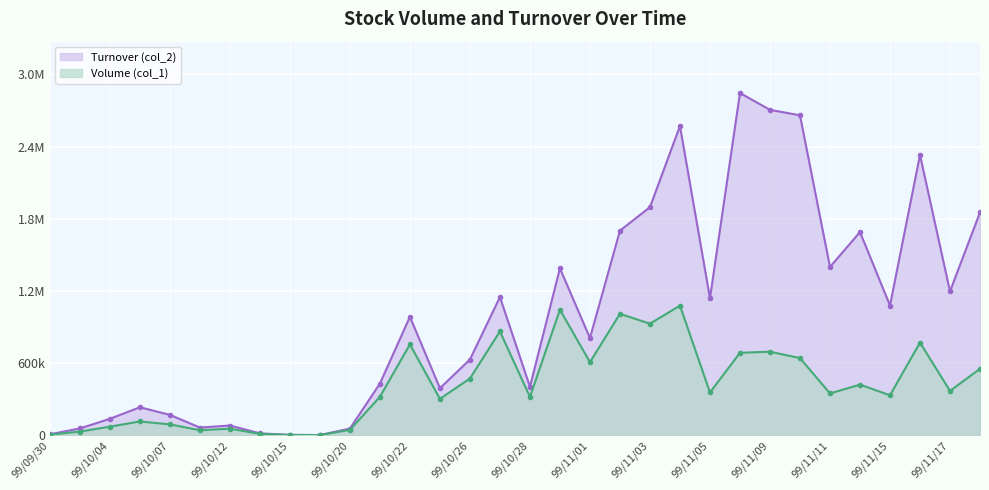

List the series in order of their overall mean, lowest first.

Volume (col_1), Turnover (col_2)